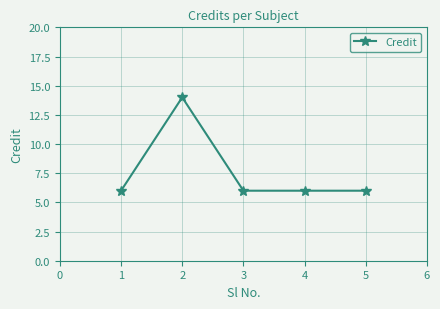

The value at 4 is 6. True or false?

True